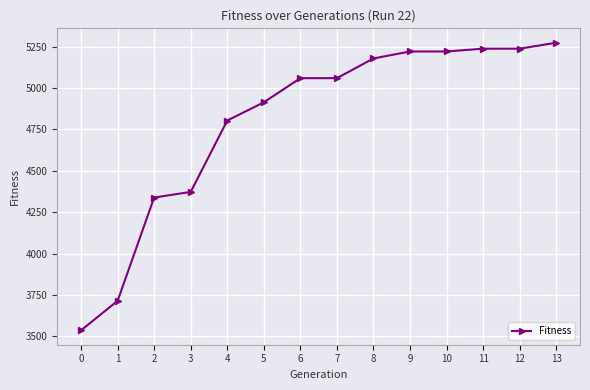

Between 6 and 2, which is larger?

6